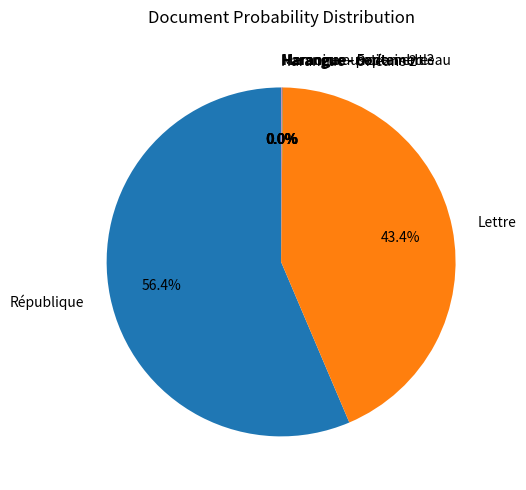

What is the largest slice in the pie chart?

République